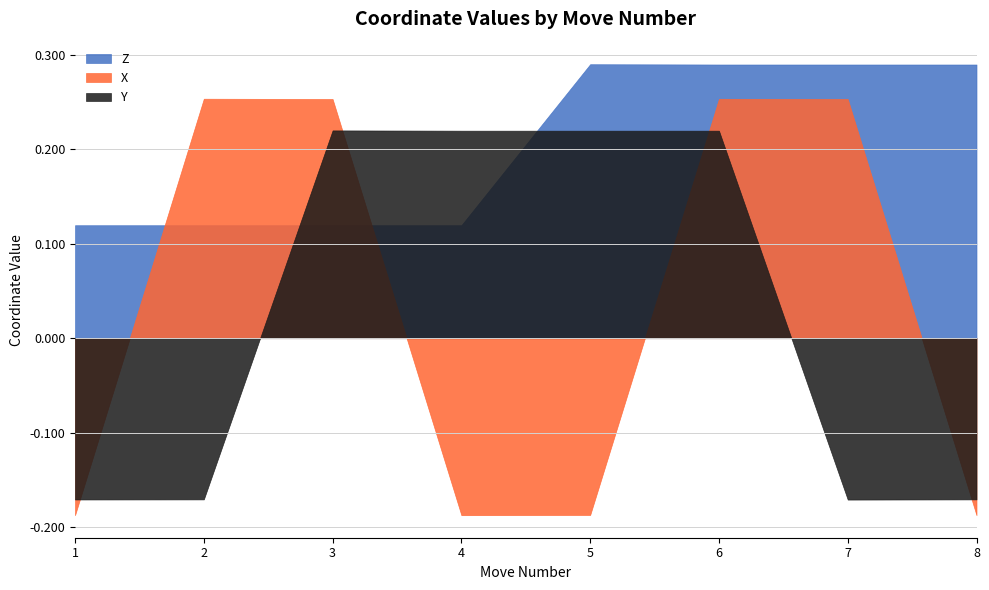

Count the X values in the range 0 to 1.

4